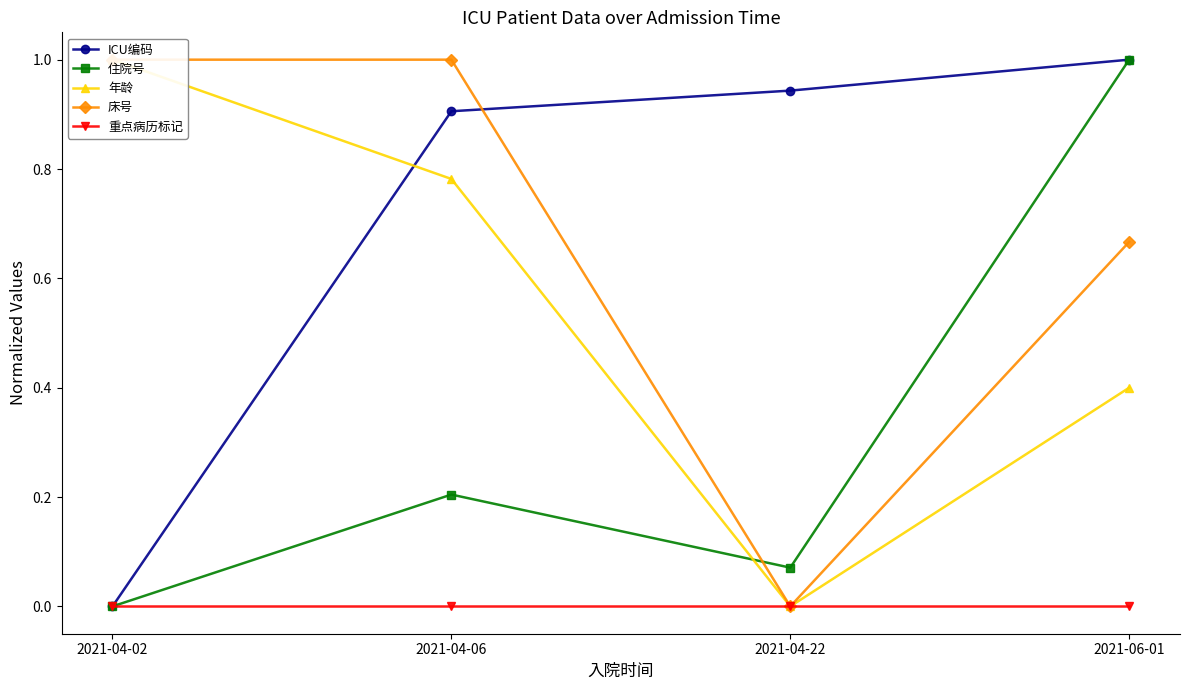

Reading left to right, what are all the values shown in this chart?

ICU编码: 2021-04-02=0.0	2021-04-06=0.9	2021-04-22=0.9	2021-06-01=1.0
住院号: 2021-04-02=0.0	2021-04-06=0.2	2021-04-22=0.1	2021-06-01=1.0
年龄: 2021-04-02=1.0	2021-04-06=0.8	2021-04-22=0.0	2021-06-01=0.4
床号: 2021-04-02=1.0	2021-04-06=1.0	2021-04-22=0.0	2021-06-01=0.7
重点病历标记: 2021-04-02=0.0	2021-04-06=0.0	2021-04-22=0.0	2021-06-01=0.0